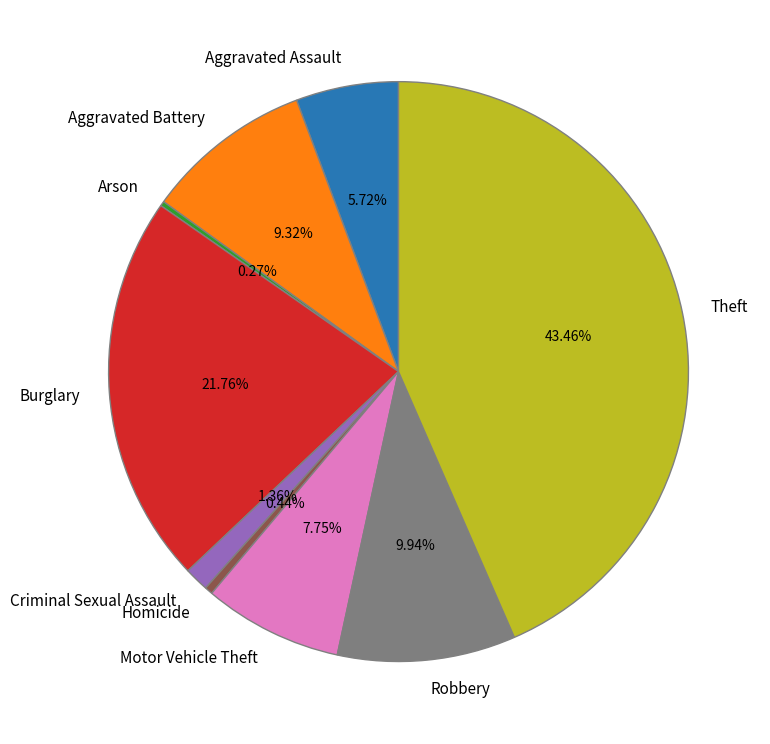

Is there any slice that represents more than half of the pie?

No